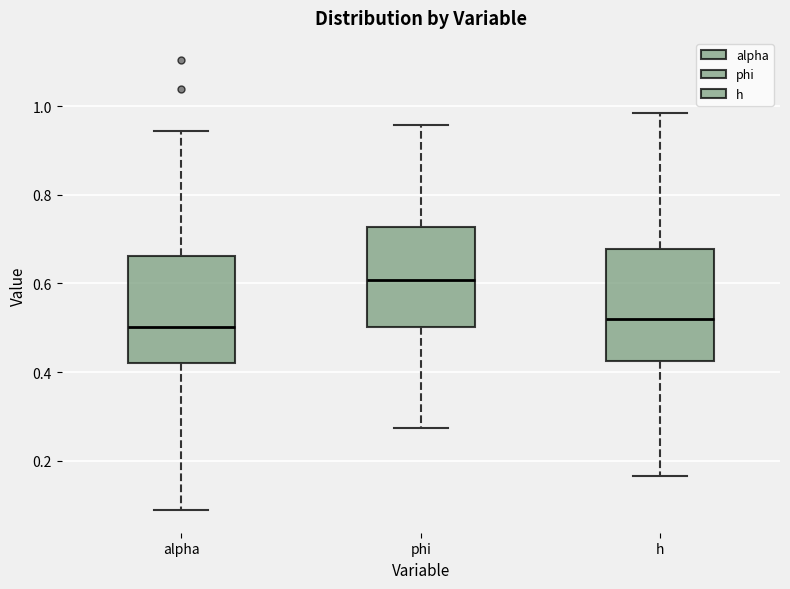

Where is the lower edge of the box for h on the y-axis? The values are not printed on the chart, so give them approximately, as read against the axis.

0.42